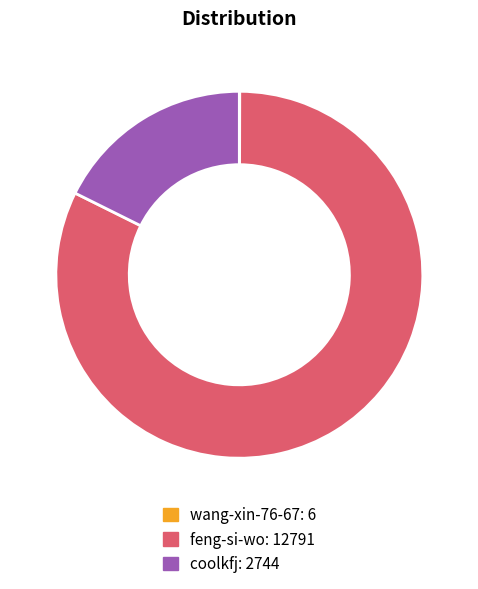

Between coolkfj and feng-si-wo, which is larger?

feng-si-wo